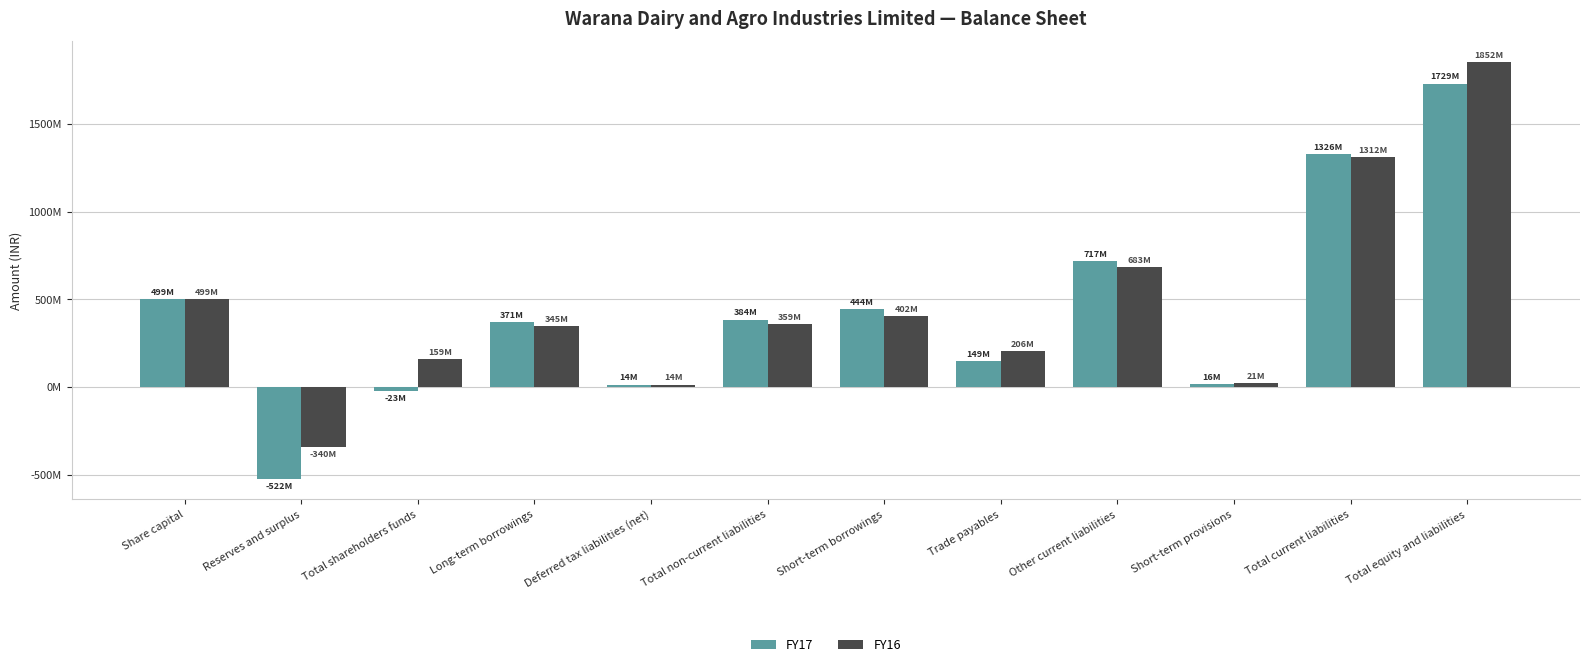

What are all the series names shown in the legend?

FY17, FY16